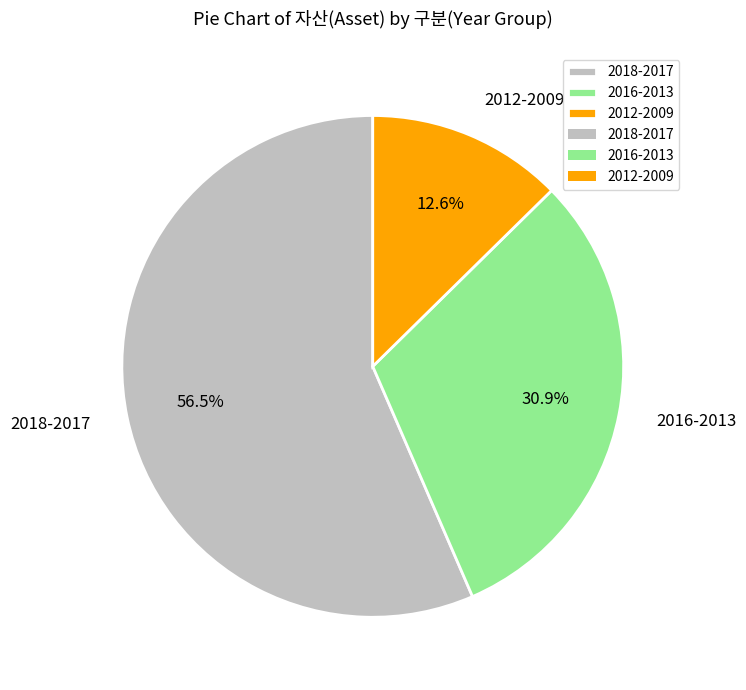

Do 2018-2017 and 2012-2009 together represent more than half of the pie?

Yes